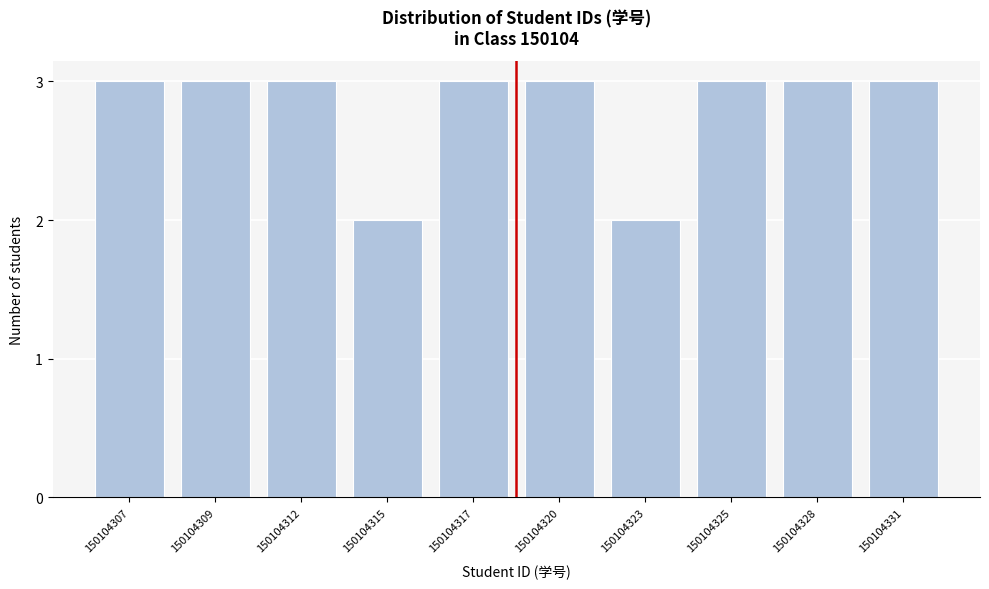

Reading left to right, what are all the values shown in this chart?

3	3	3	2	3	3	2	3	3	3